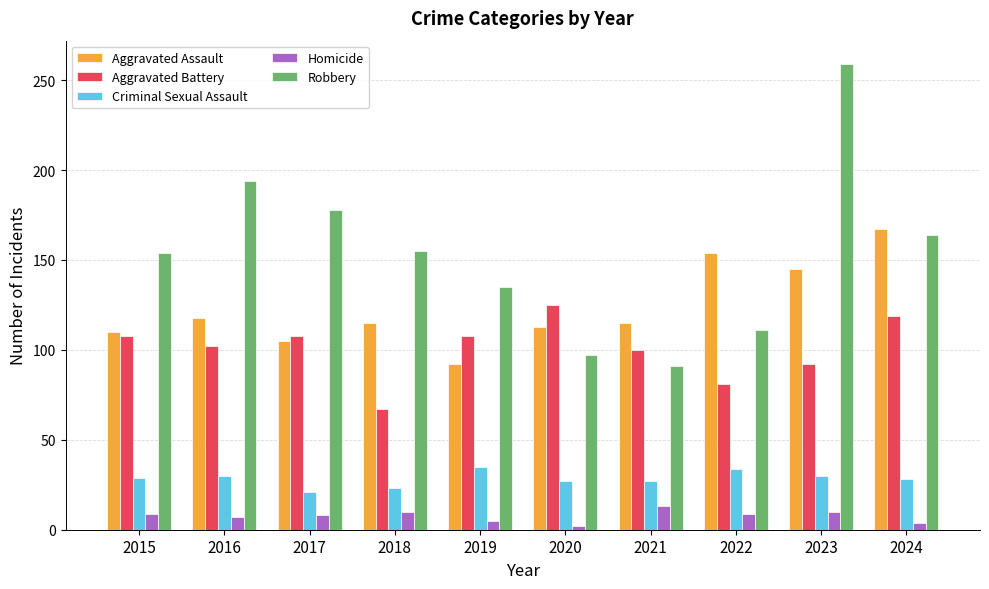

How many data points in Criminal Sexual Assault are less than 29?

5